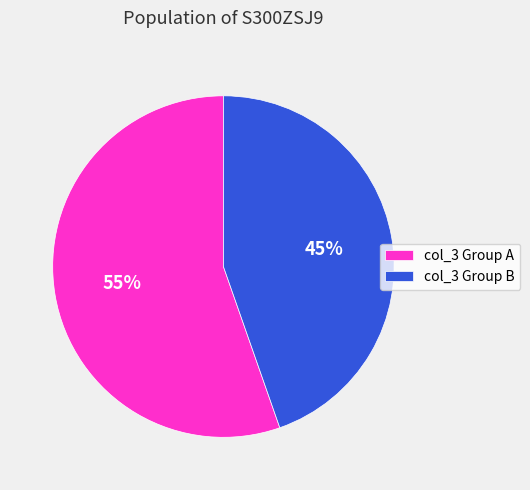

What percentage is the col_3 Group A slice, to the nearest percent?

55%